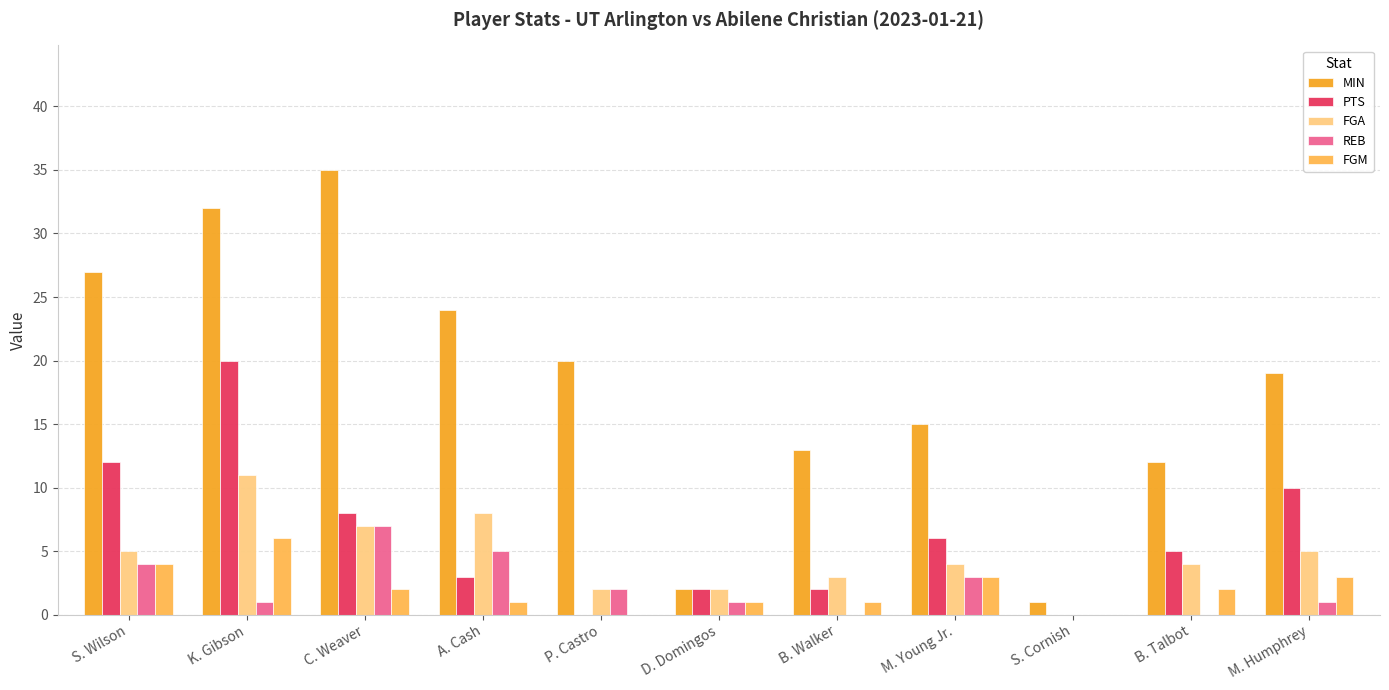

Which series changed the most between P. Castro and M. Young Jr.?

PTS